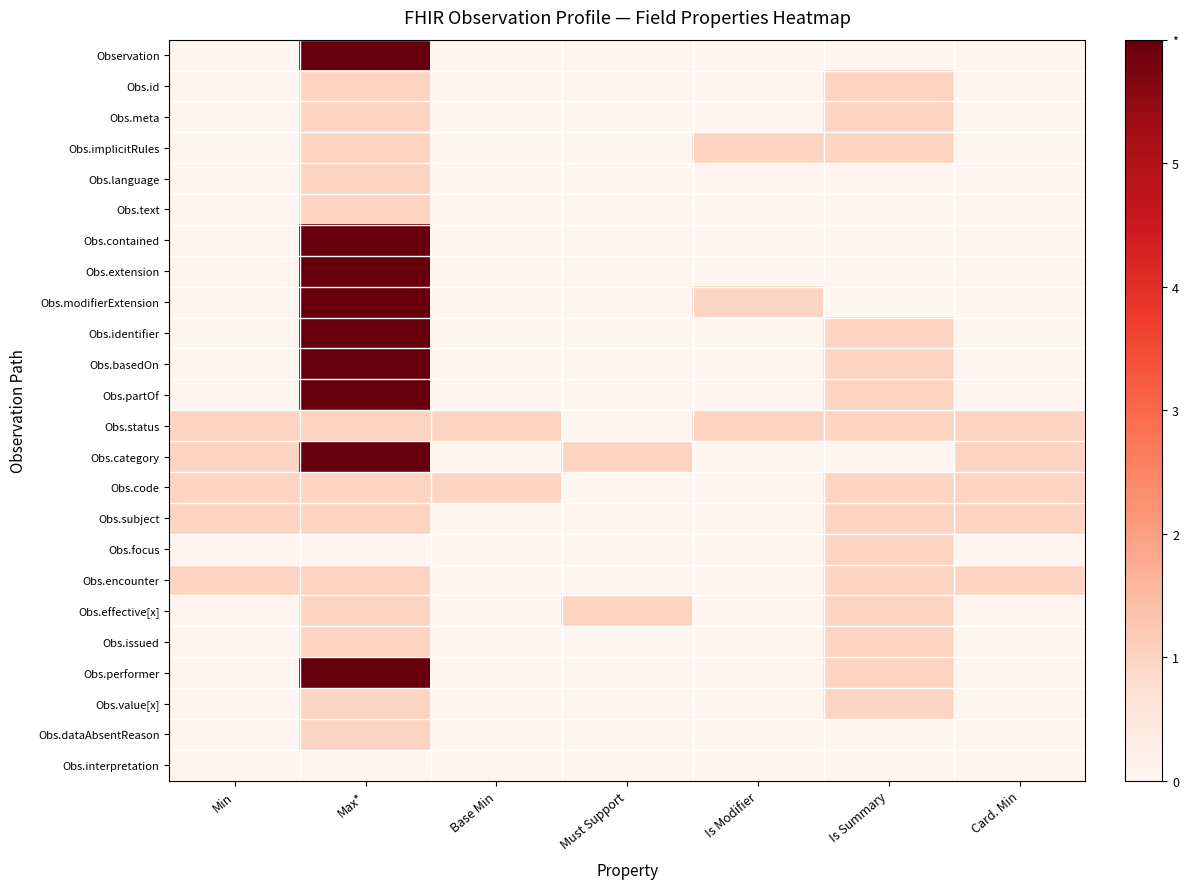

What is the spread (max minus min) of values at Card. Min?

1